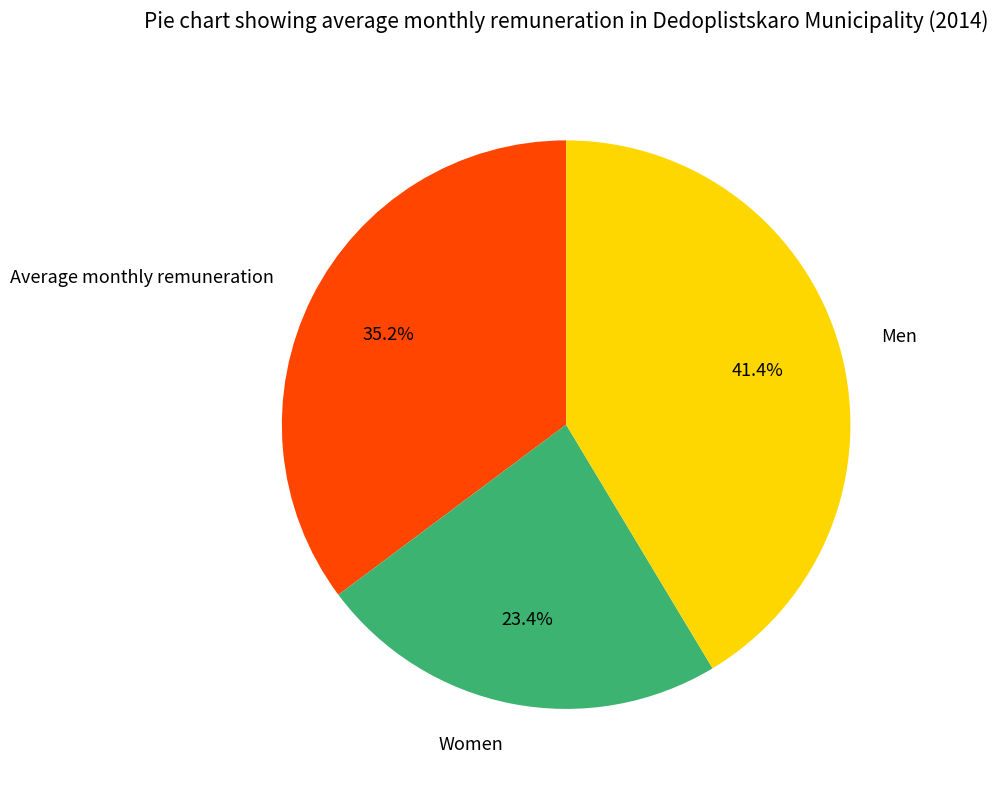

To the nearest percent, what percentage of the pie is Men?

41%